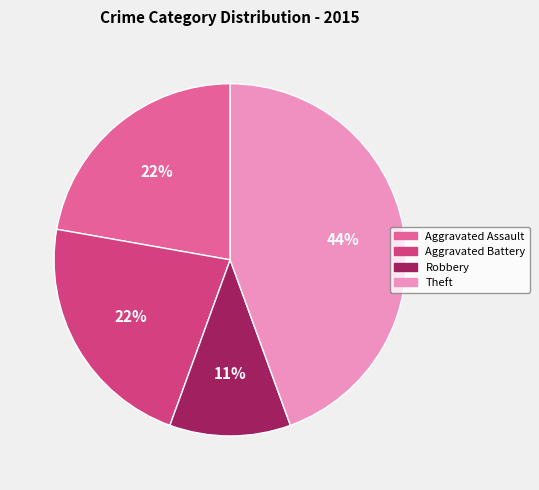

Between Robbery and Aggravated Assault, which is larger?

Aggravated Assault